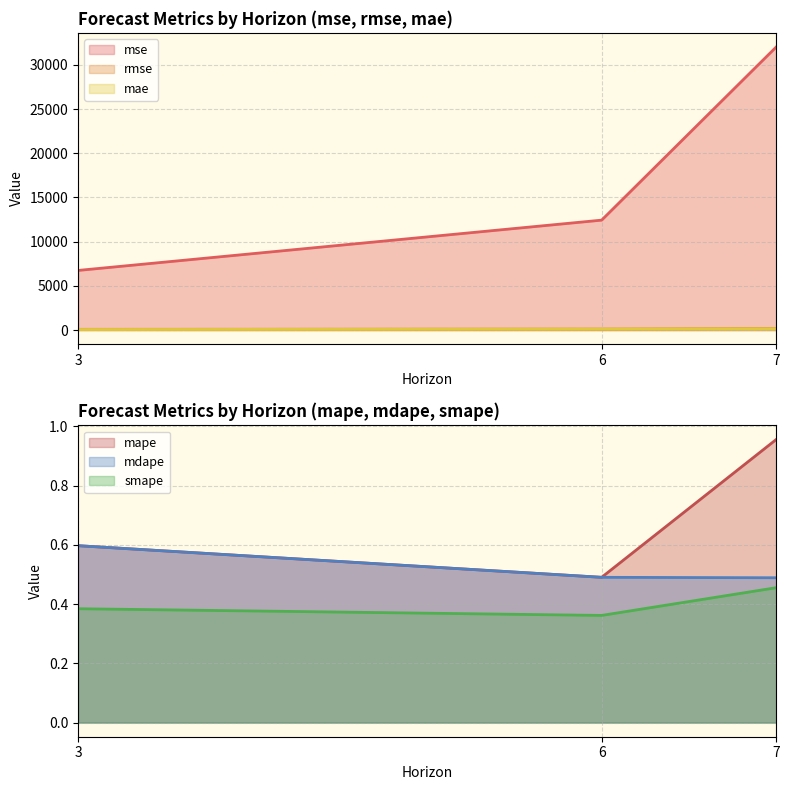

Rank the categories by rmse value from lowest to highest.

3, 6, 7